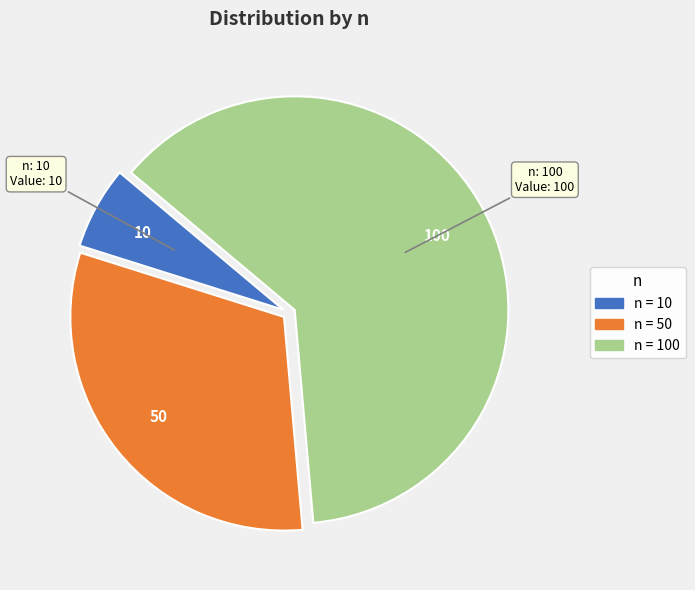

True or false: 10 accounts for 6% of the total.

True